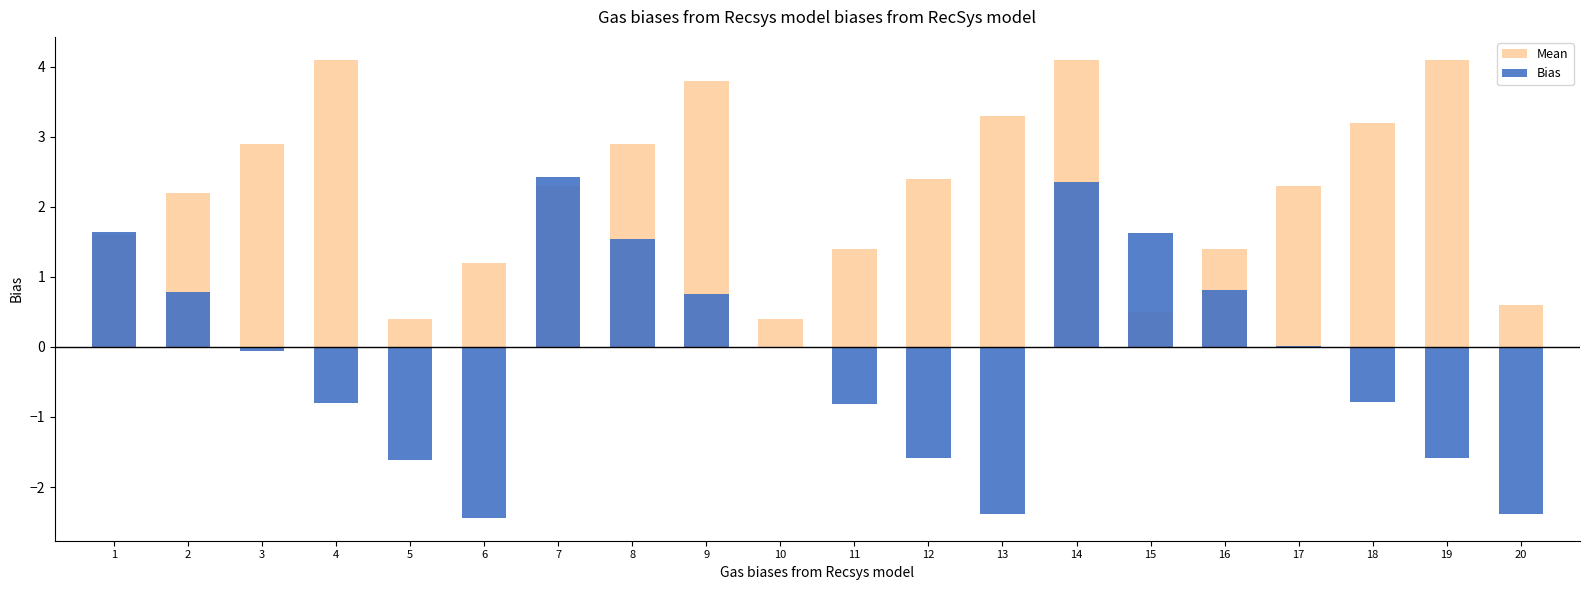

Reading left to right, list all the values displayed in this chart.

Mean: 1=1.6	2=2.2	3=2.9	4=4.1	5=0.4	6=1.2	7=2.3	8=2.9	9=3.8	10=0.4	11=1.4	12=2.4	13=3.3	14=4.1	15=0.5	16=1.4	17=2.3	18=3.2	19=4.1	20=0.6
Bias: 1=1.6	2=0.8	3=-0.1	4=-0.8	5=-1.6	6=-2.4	7=2.4	8=1.5	9=0.8	10=-0.0	11=-0.8	12=-1.6	13=-2.4	14=2.4	15=1.6	16=0.8	17=0.0	18=-0.8	19=-1.6	20=-2.4